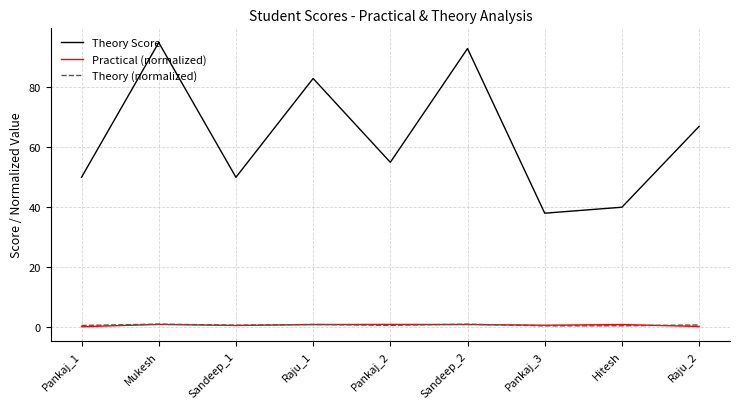

Which series has the largest total across all categories?

Theory Score